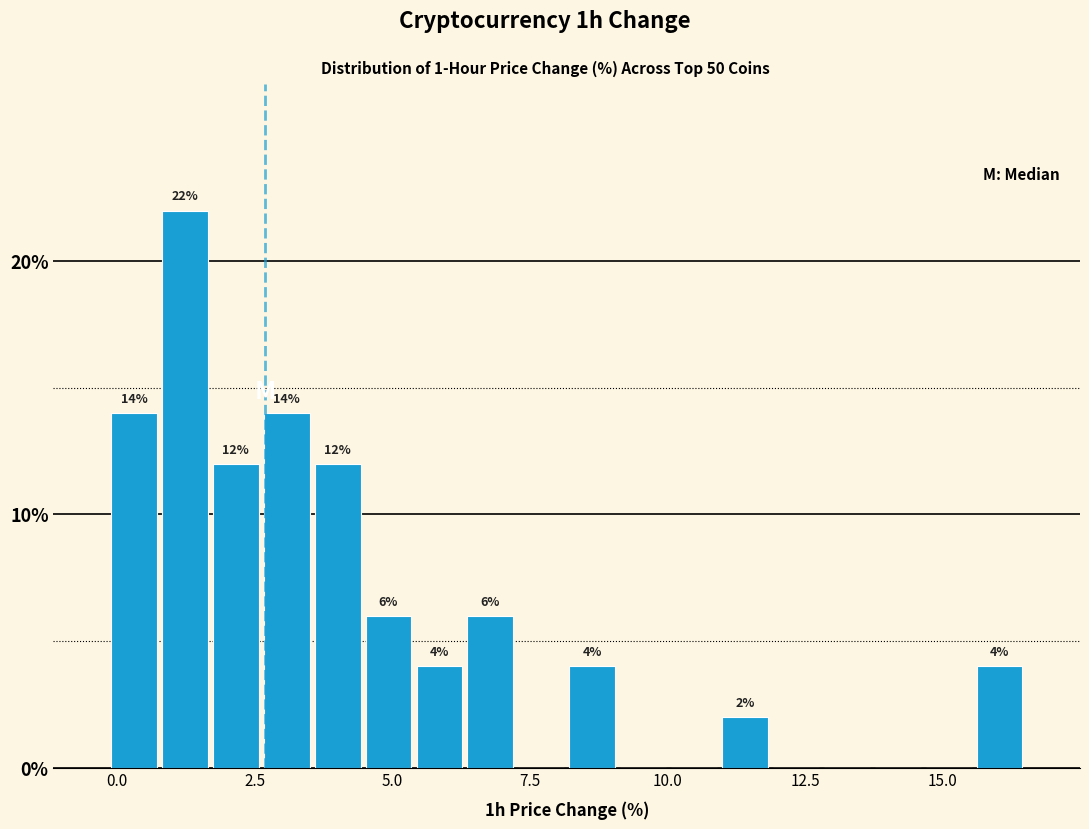

Read against the x-axis, roughly where is the centre of the tallest bar?

1.0